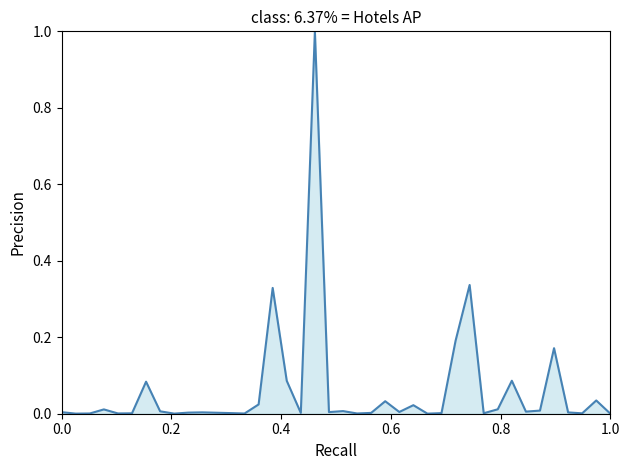

What is the difference between the maximum and minimum values?

1.0